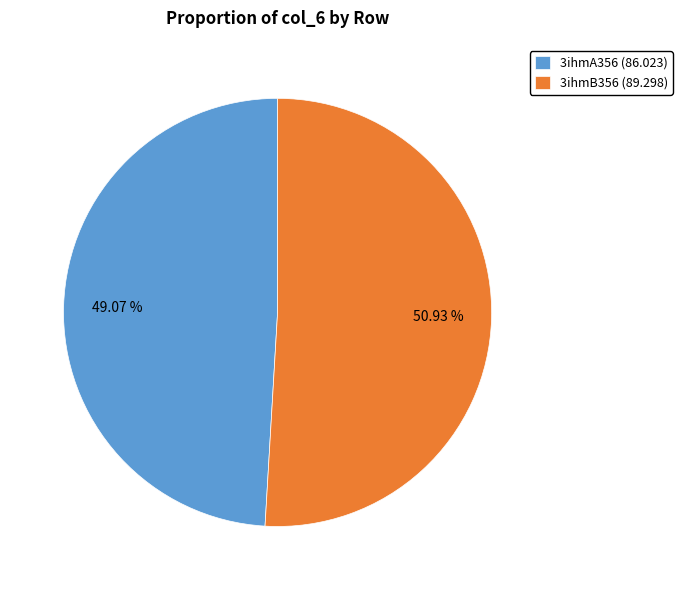

What is the largest slice in the pie chart?

3ihmB356